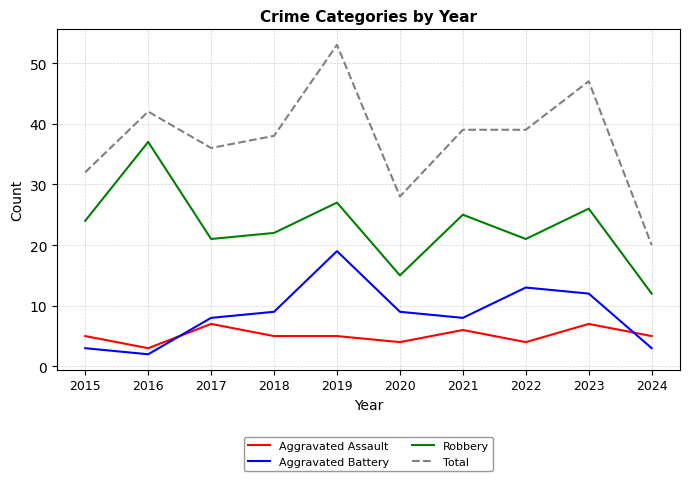

What is the difference between the maximum and minimum values in the Aggravated Assault series?

4